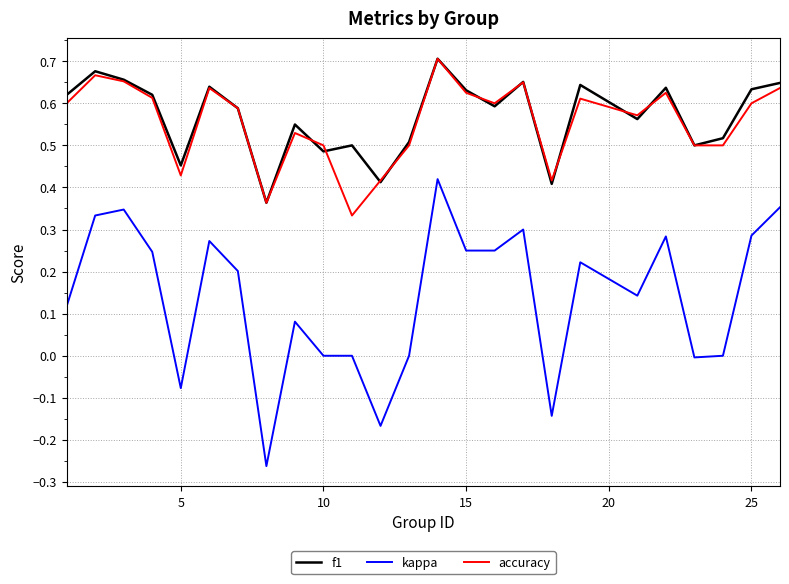

True or false: kappa and f1 intersect in this chart.

False